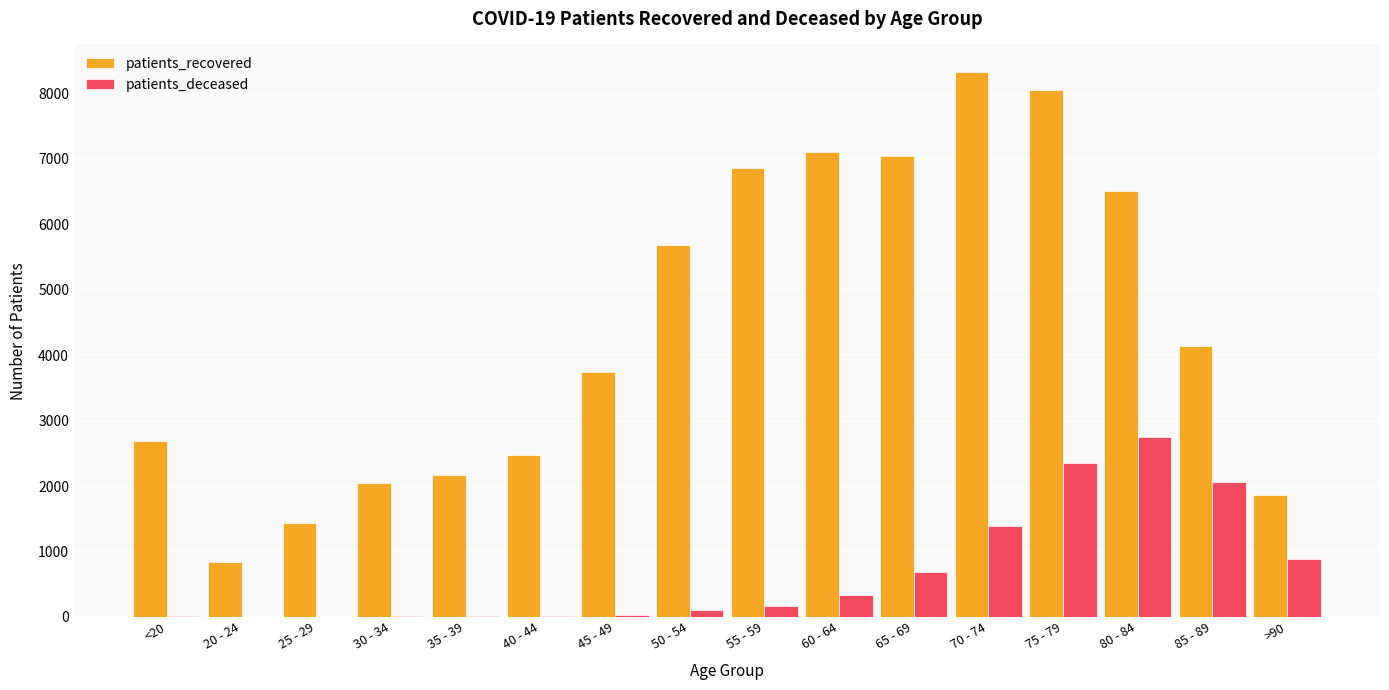

The value of patients_recovered at 45 - 49 is 2546. True or false?

False